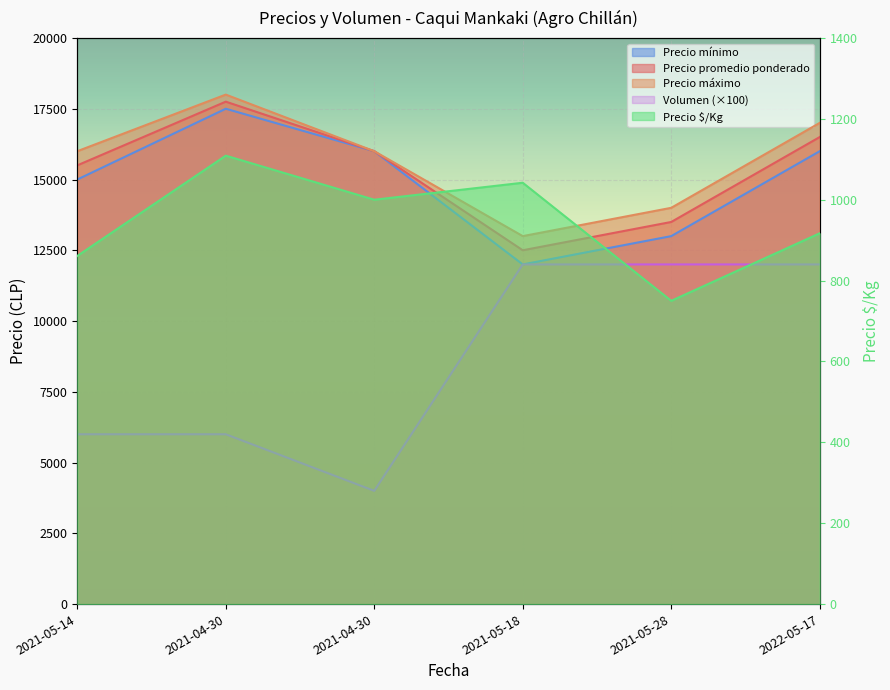

Where is the first local minimum for Volumen?

2021-04-30